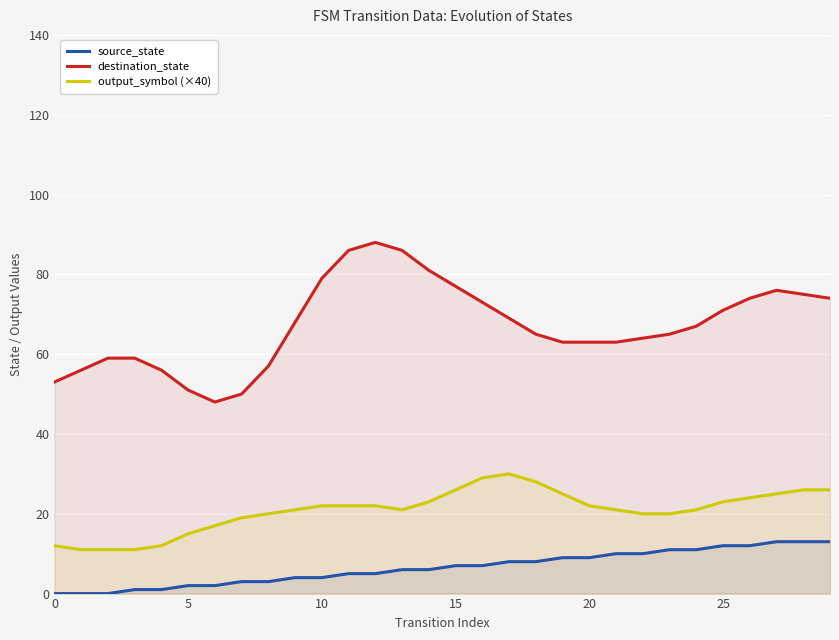

Does the chart display data point markers on the line(s)?

No